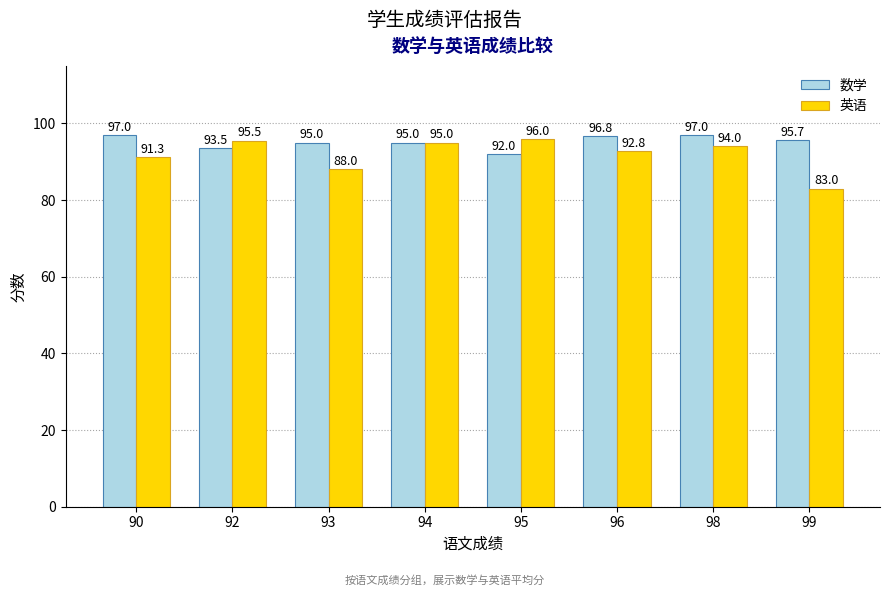

What is the sum of all 英语 values?

735.6